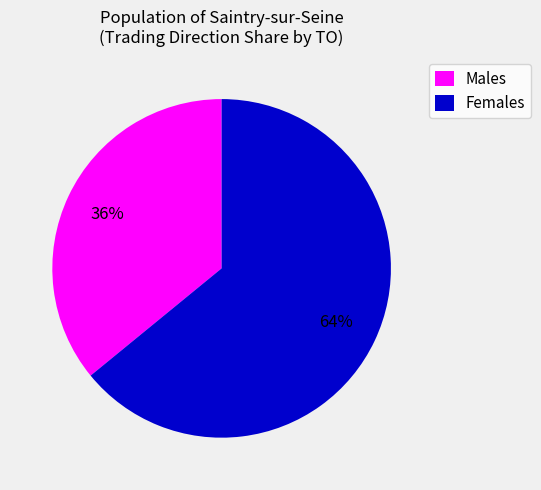

Rank the categories by value from lowest to highest.

Males, Females